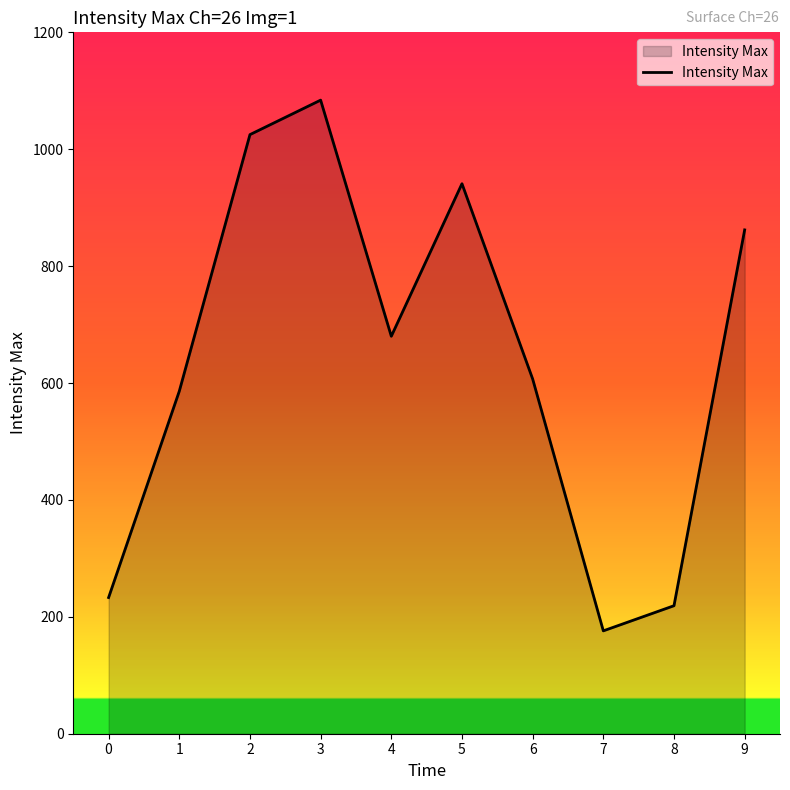

At which category does the data reach its first local valley?

4